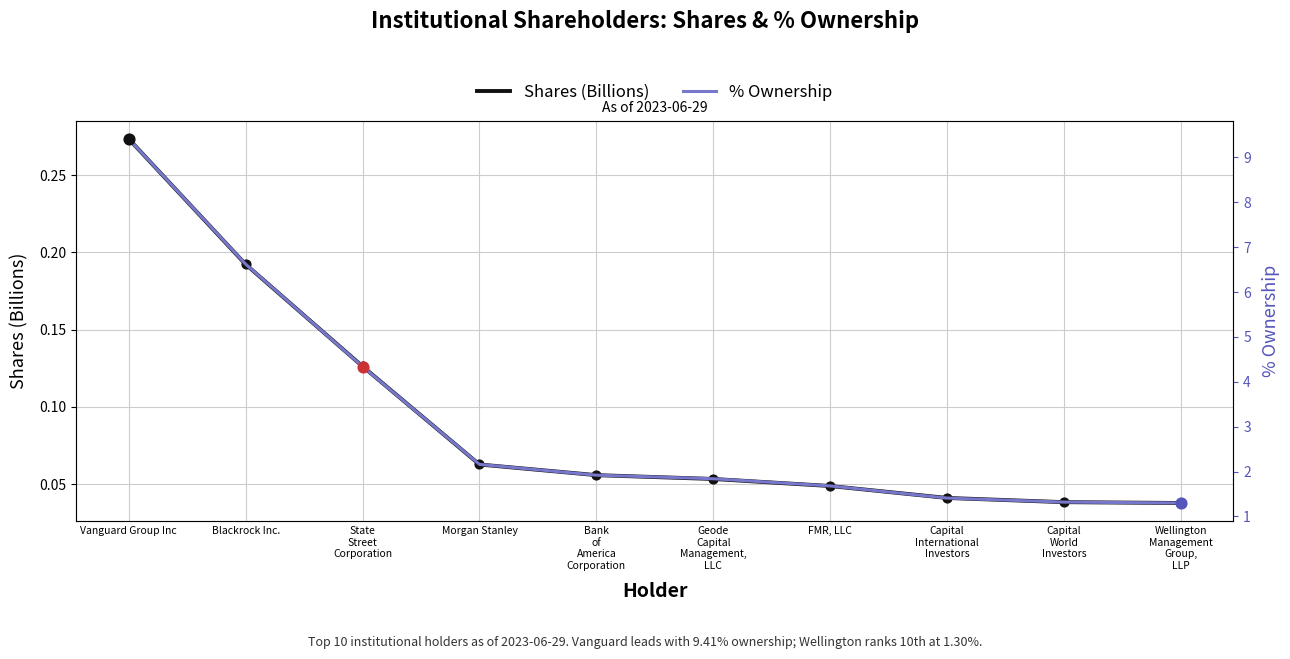

What is the total value across all series at FMR, LLC?

1.7